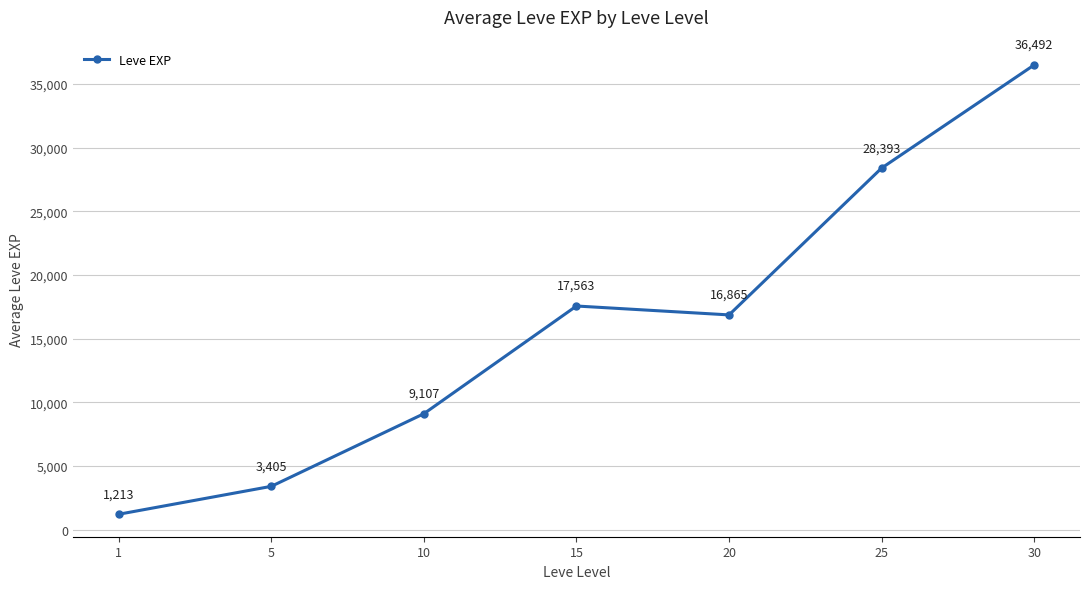

Which label corresponds to the largest value in the chart?

30